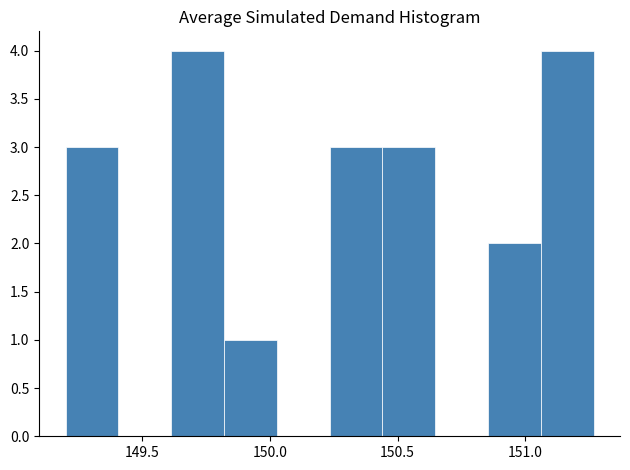

Reading left to right, list every bar in this chart as the range it spans on the x-axis followed by its height. Neither the bar edges nor the heights are printed on the chart, so give them approximately, as read against the axes.

149.20 to 149.40: 3
149.40 to 149.60: 0
149.60 to 149.80: 4
149.80 to 150.05: 1
150.05 to 150.25: 0
150.25 to 150.45: 3
150.45 to 150.65: 3
150.65 to 150.85: 0
150.85 to 151.05: 2
151.05 to 151.25: 4